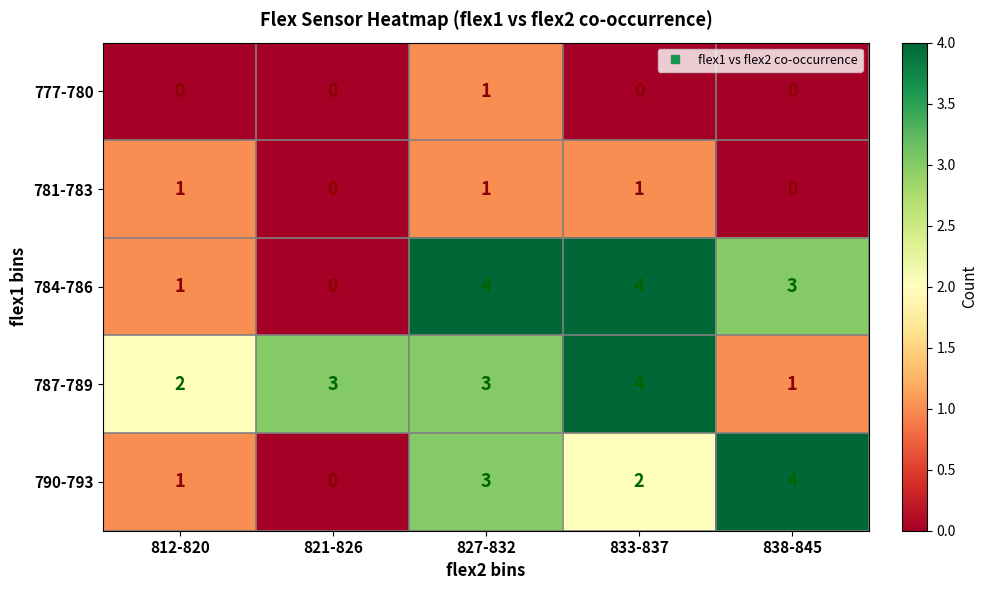

Reading left to right, what are all the values shown in this chart?

777-780: 812-820=0	821-826=0	827-832=1	833-837=0	838-845=0
781-783: 812-820=1	821-826=0	827-832=1	833-837=1	838-845=0
784-786: 812-820=1	821-826=0	827-832=4	833-837=4	838-845=3
787-789: 812-820=2	821-826=3	827-832=3	833-837=4	838-845=1
790-793: 812-820=1	821-826=0	827-832=3	833-837=2	838-845=4